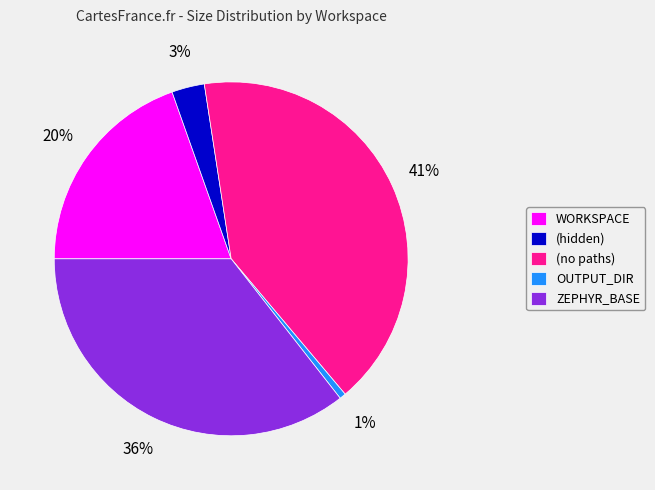

Rank the categories by value from lowest to highest.

OUTPUT_DIR, (hidden), WORKSPACE, ZEPHYR_BASE, (no paths)